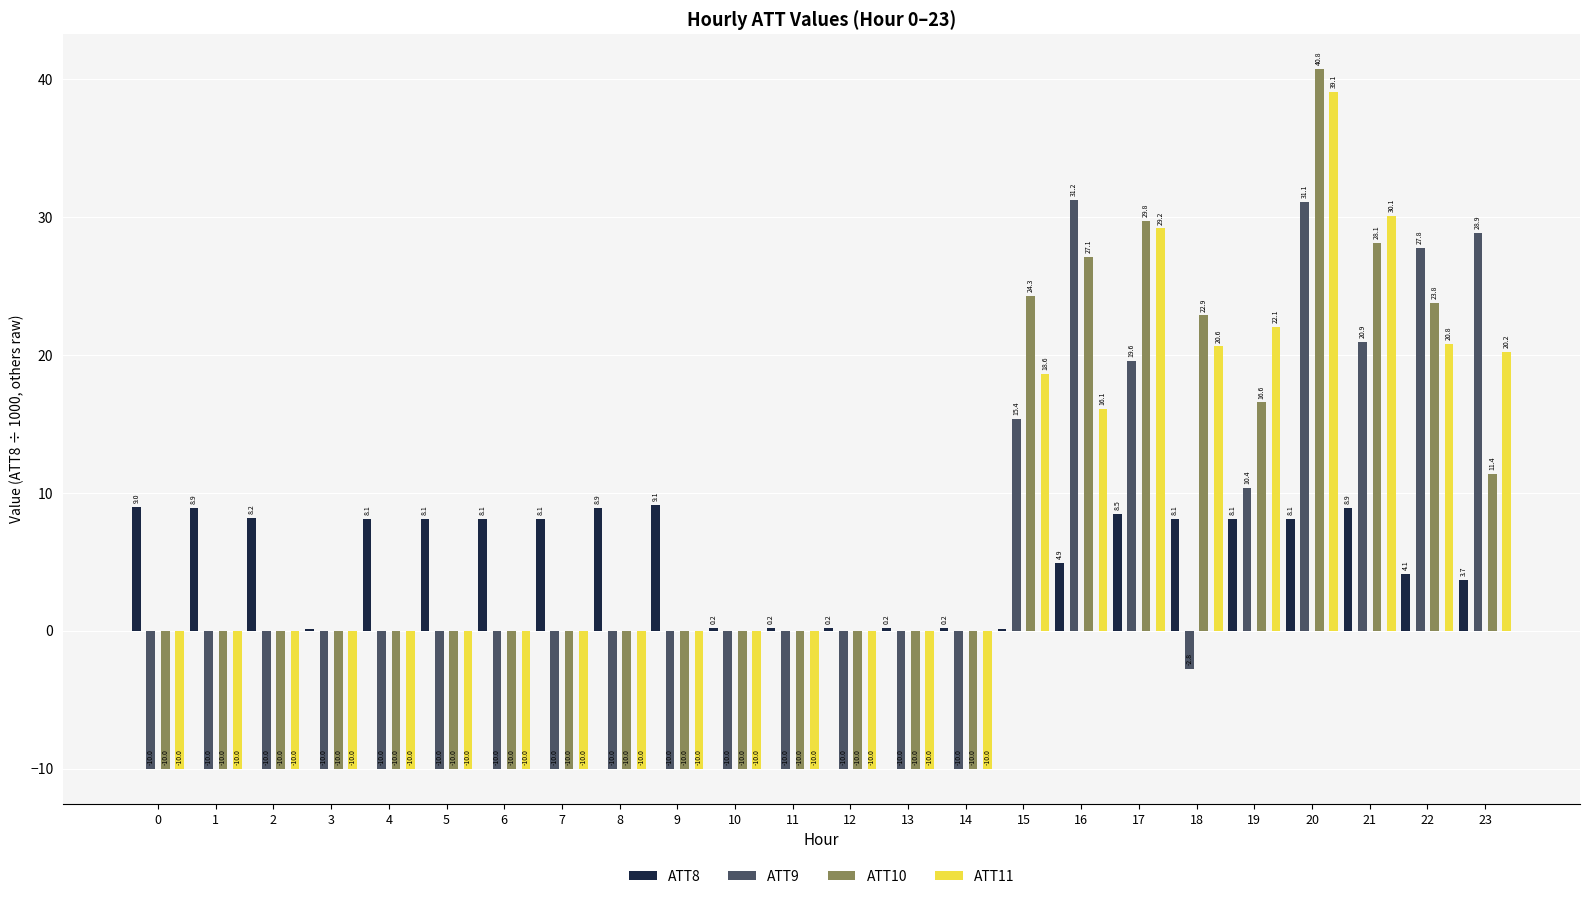

What is the average value of the ATT8 series?

5.5